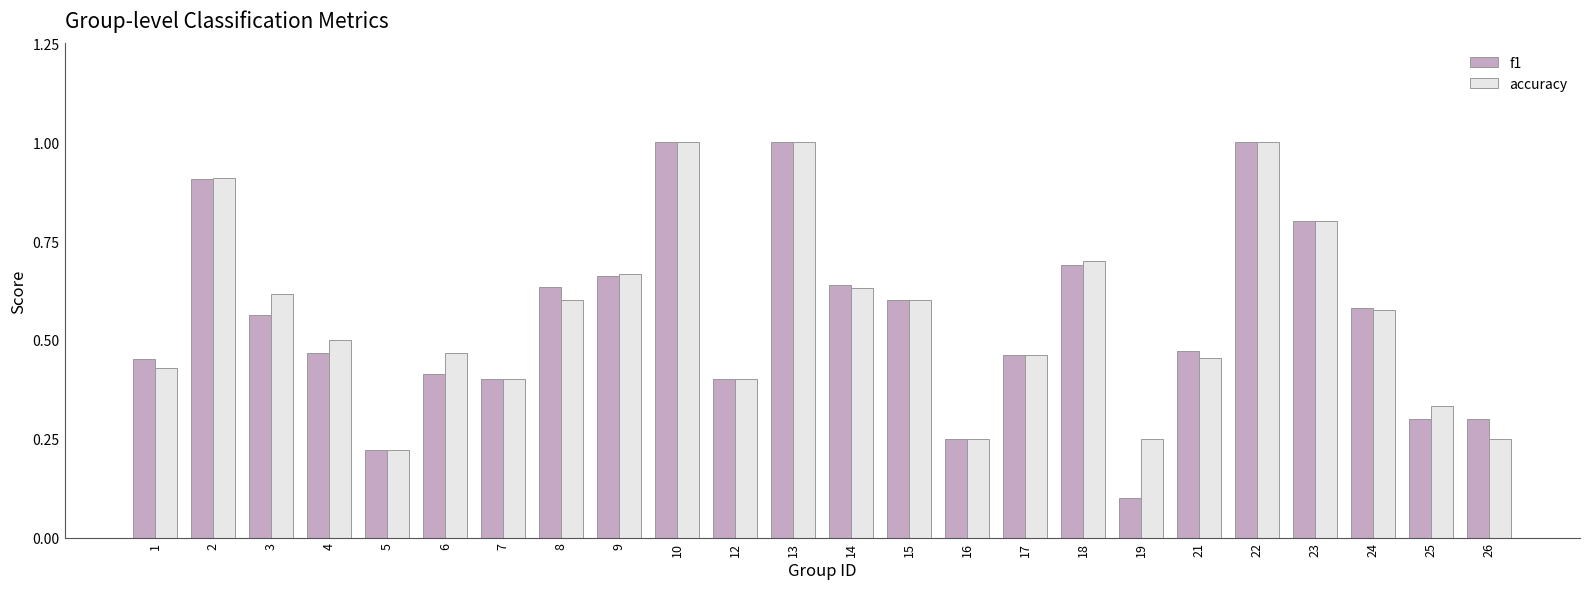

How many distinct data groups are displayed?

2